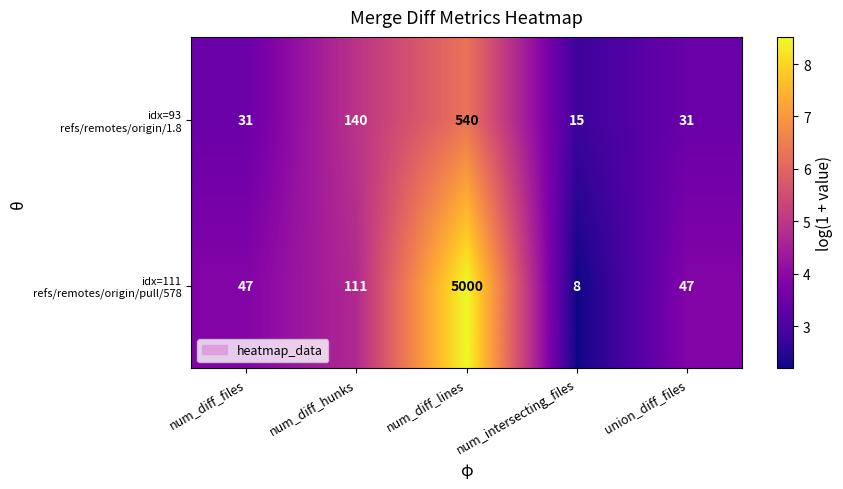

At which category is the sum across all series the highest?

num_diff_lines